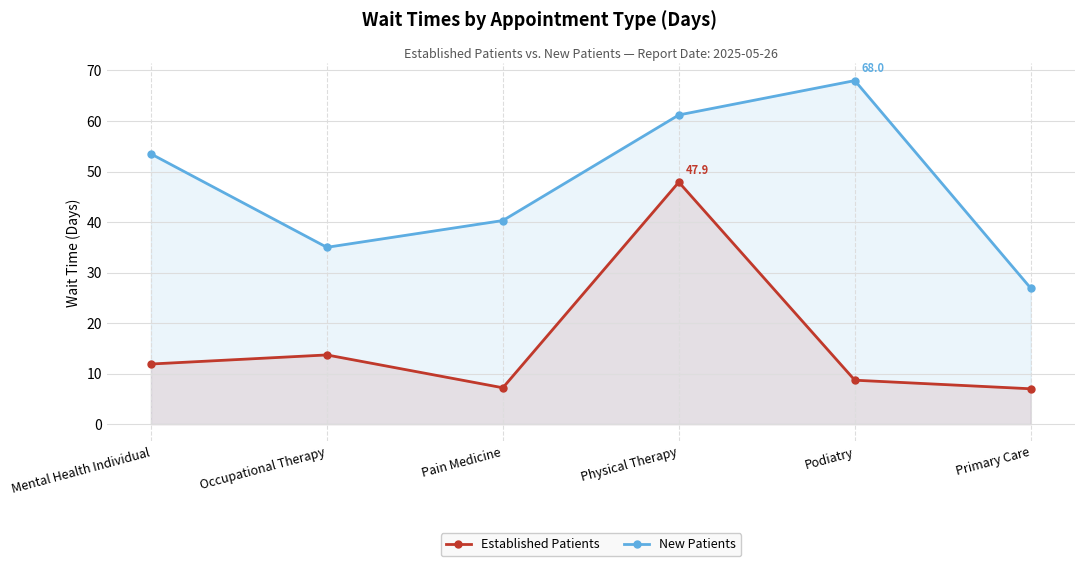

Rank the series by their average value, from lowest to highest.

Established Patients, New Patients